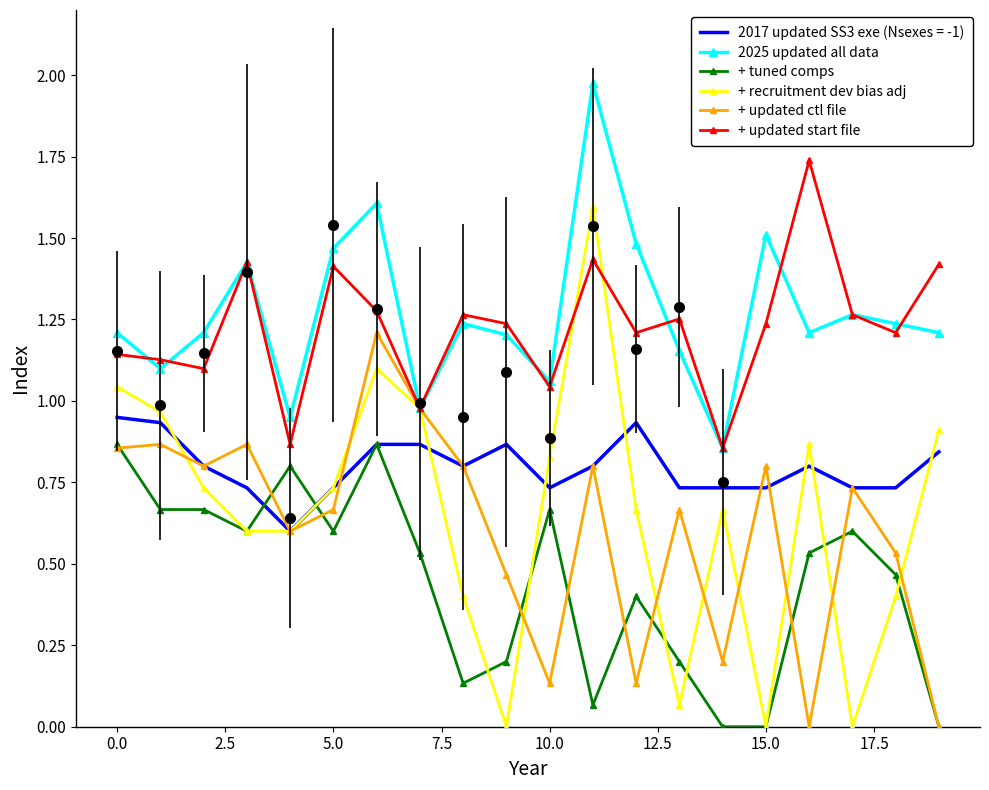

Between 11 and 13, which series saw the biggest shift?

+ recruitment dev bias adj